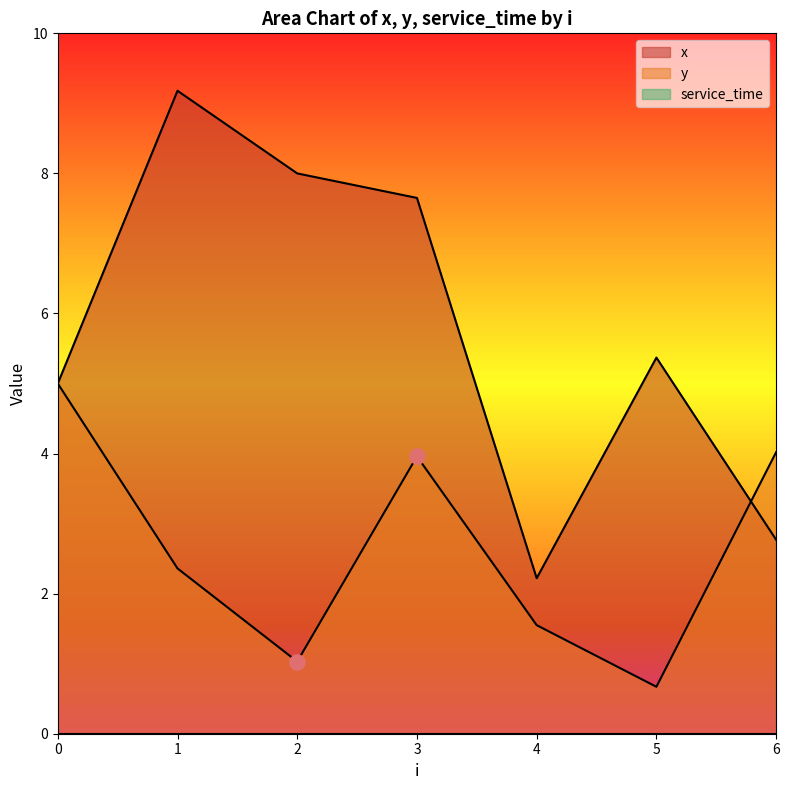

Which series has the widest spread of Y values?

x